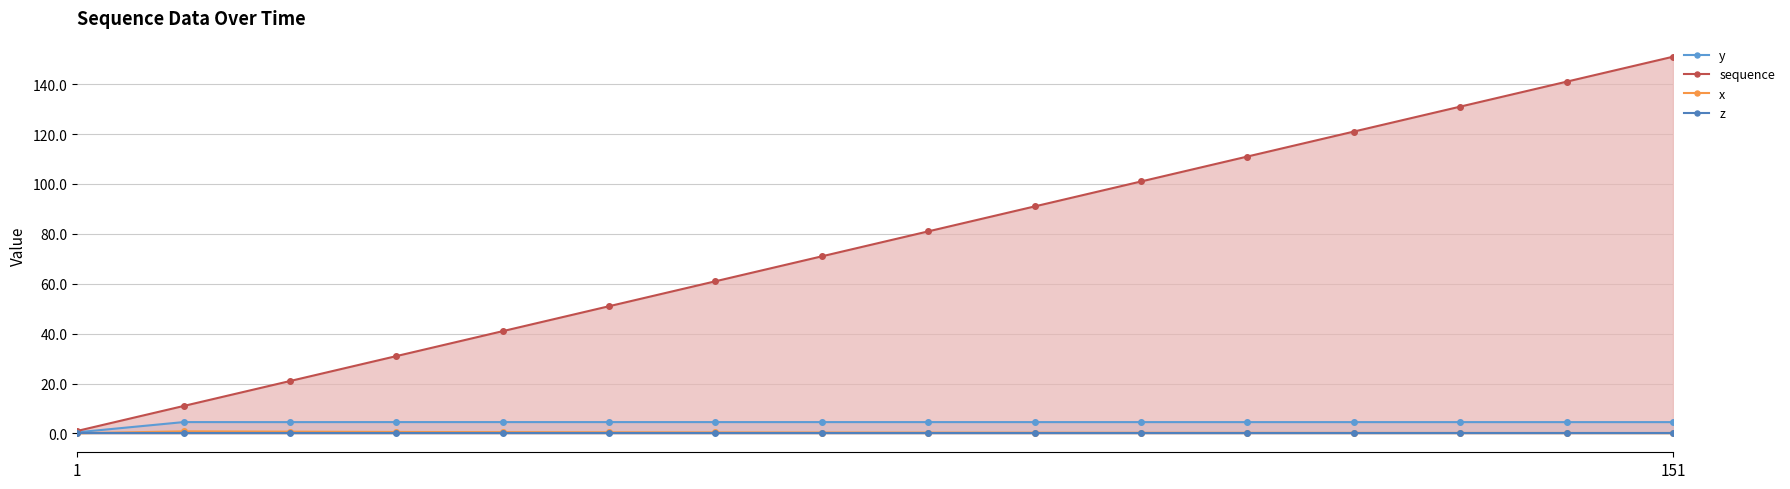

Which category has the highest value in the sequence series?

151